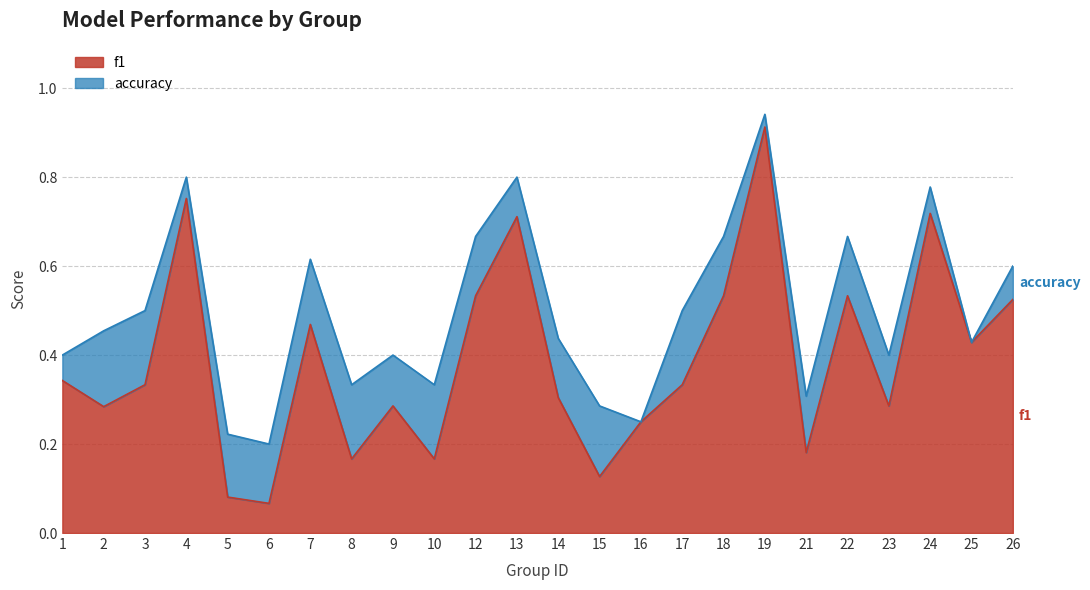

What is the approximate value of f1 at 19?

0.9